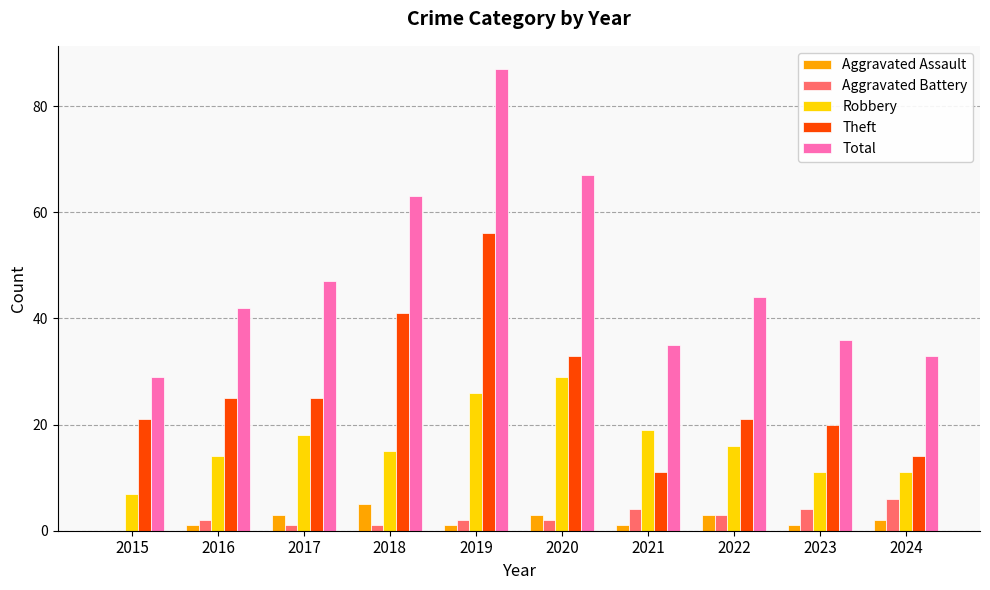

How many groups of bars are there?

10